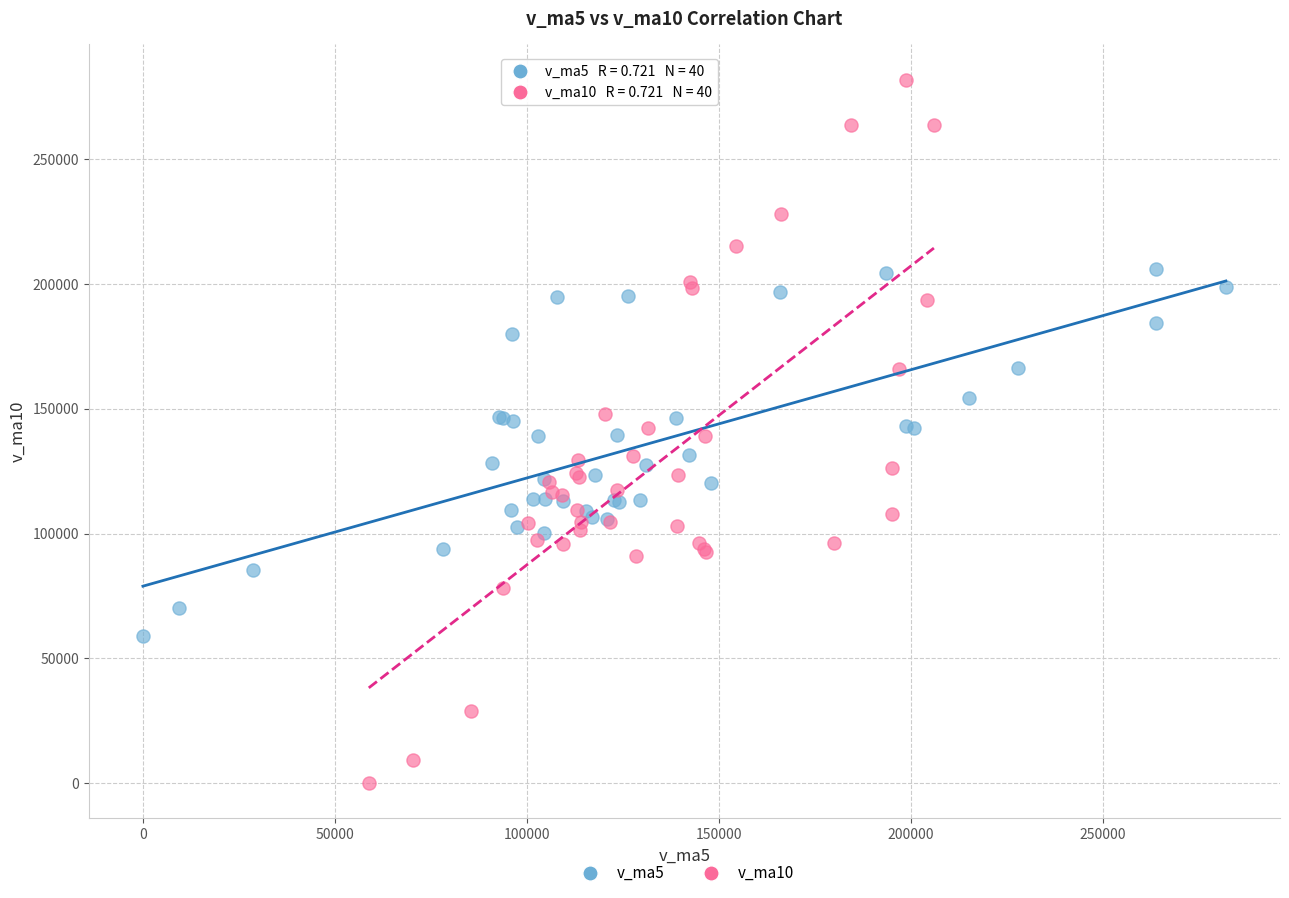

Which series has the widest spread of Y values?

v_ma10